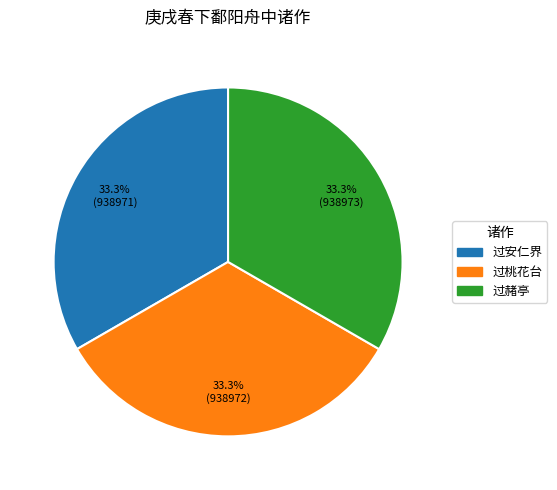

Does any single category account for the majority?

No